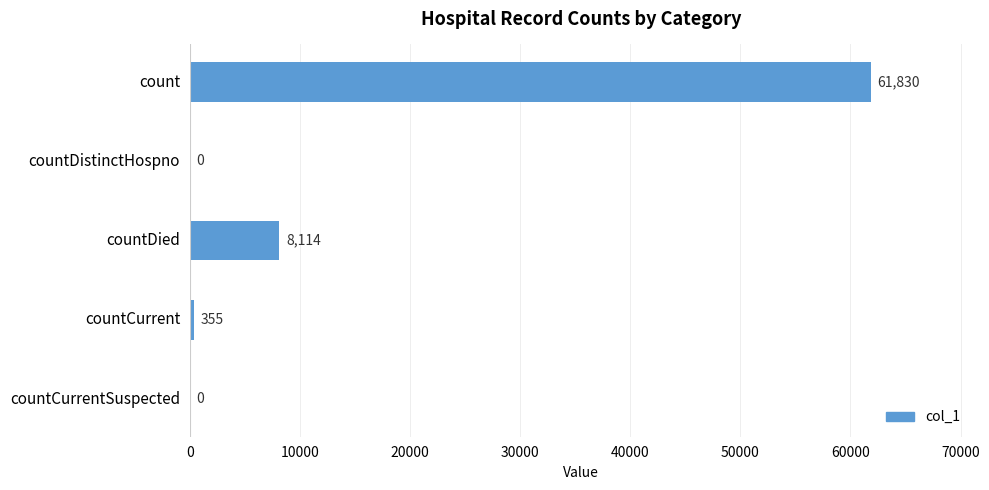

What is the sum of the values at countDied and count?

69944